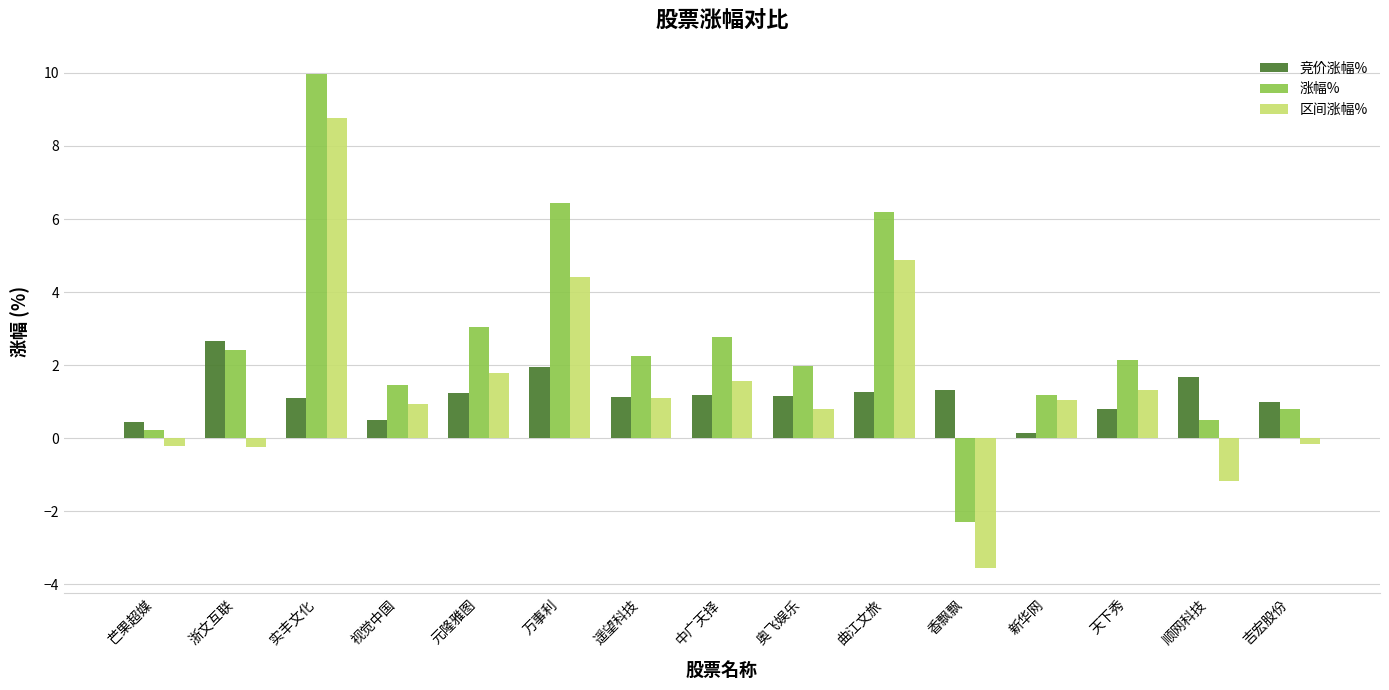

What is the maximum value shown in the chart?

10.0